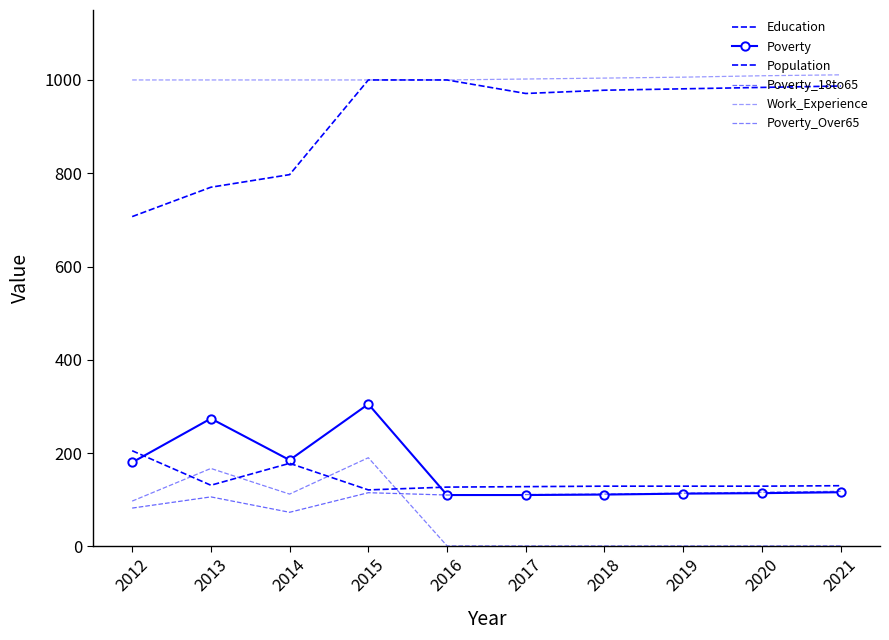

How many lines are shown in the chart?

6